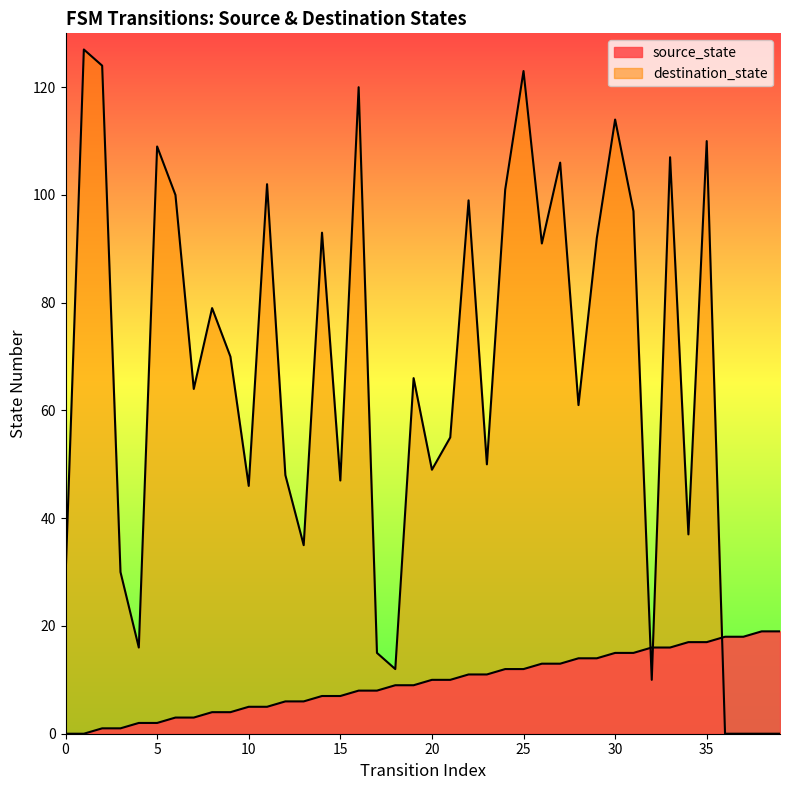

What is the total value across all series at 5?

111